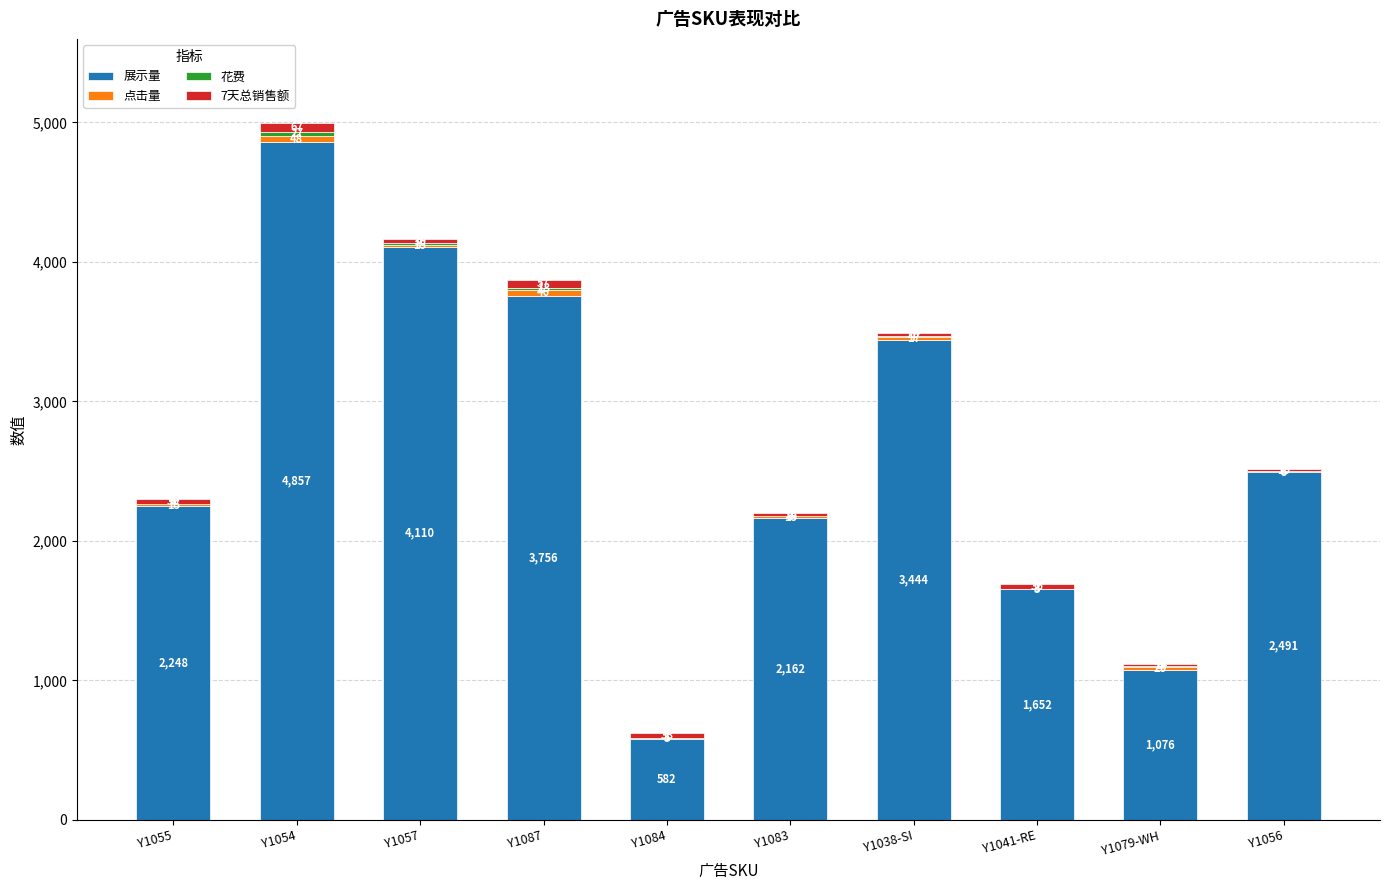

At which category is the sum across all series the highest?

Y1054